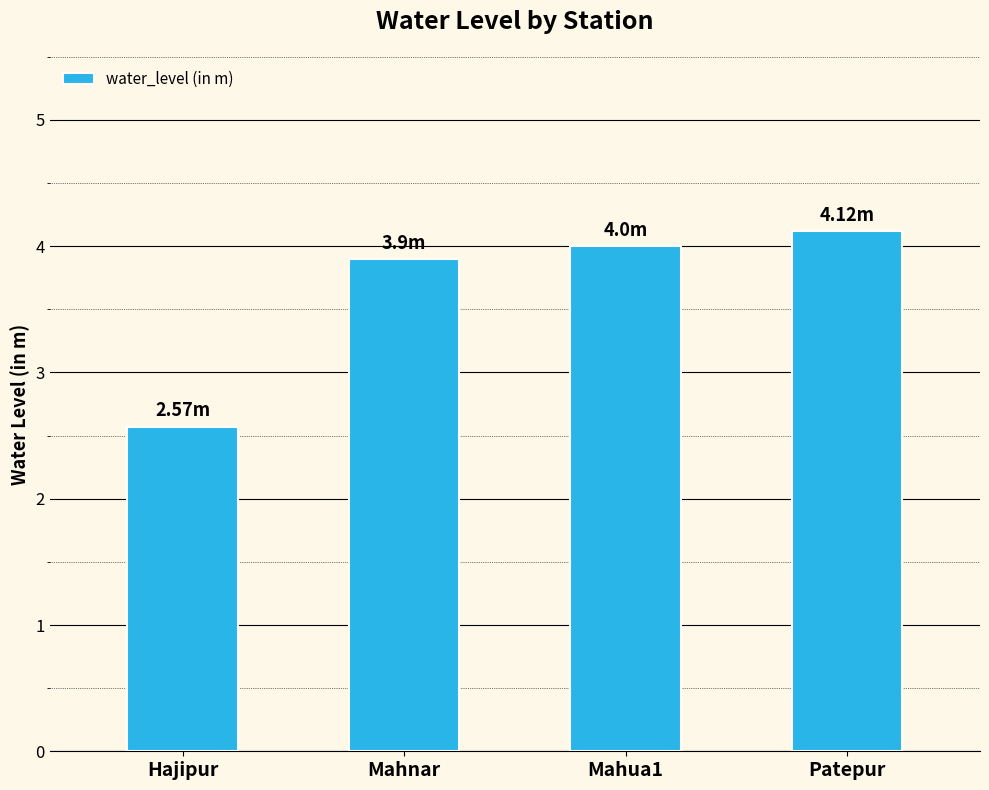

Reading left to right, list all the values displayed in this chart.

Hajipur=2.6	Mahnar=3.9	Mahua1=4.0	Patepur=4.1